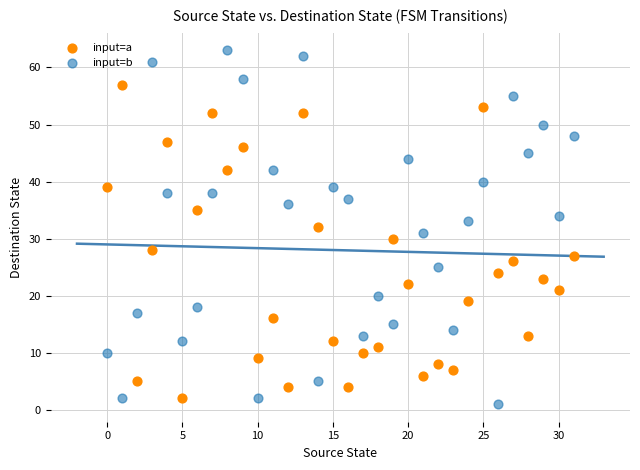

Which series reaches the maximum Y coordinate?

input=b